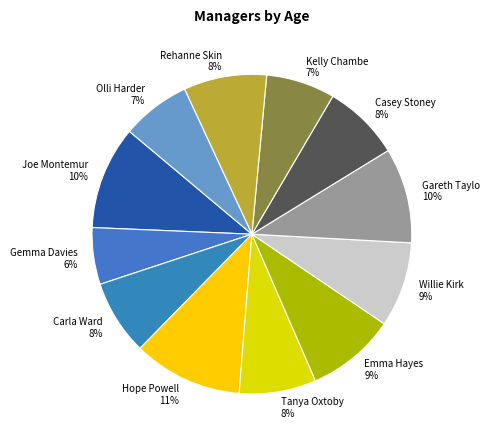

Which category has the biggest portion of the pie?

Hope Powell